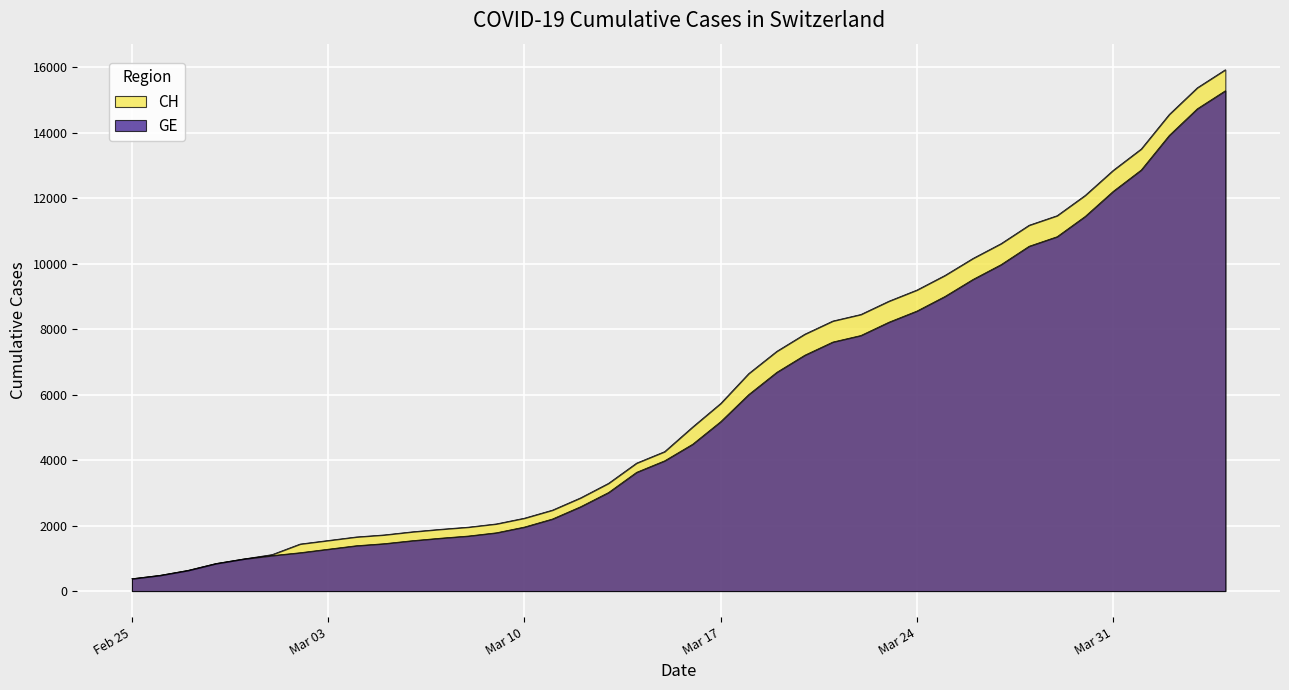

True or false: GE and CH intersect in this chart.

False